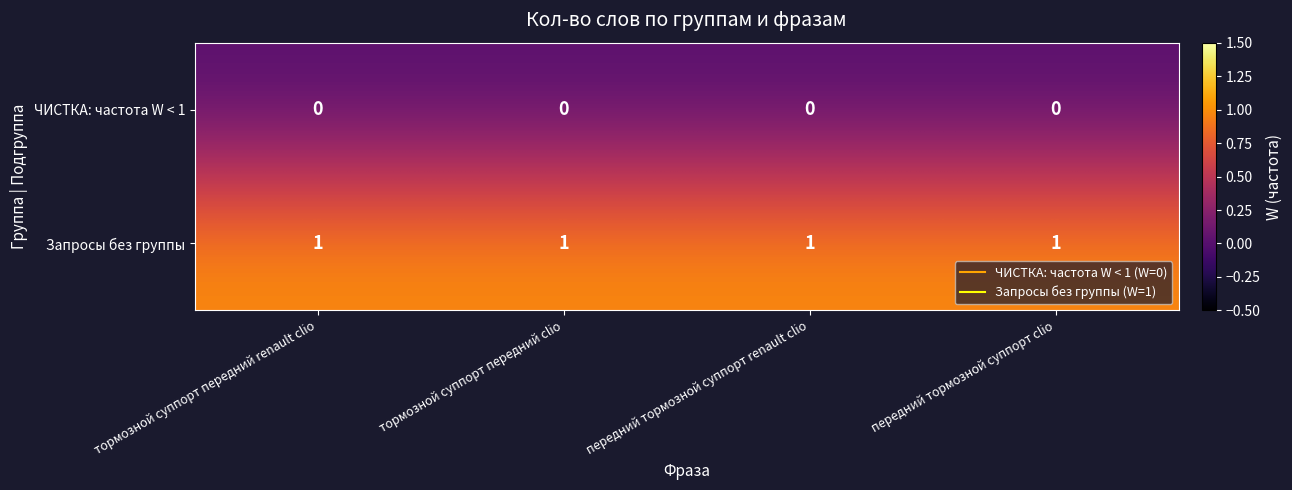

Is it true that Запросы без группы equals 1 at передний тормозной суппорт renault clio?

True